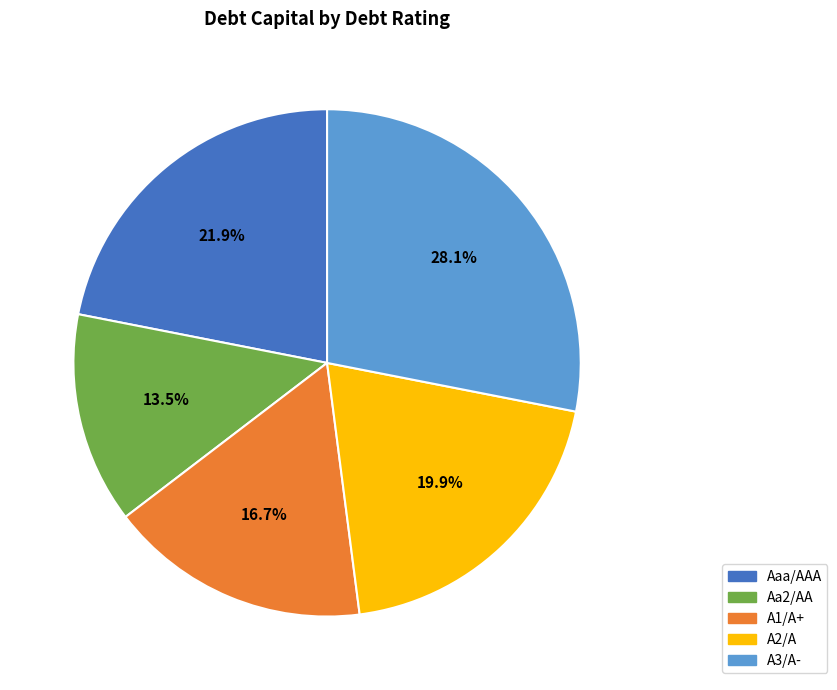

How many segments does this pie chart have?

5